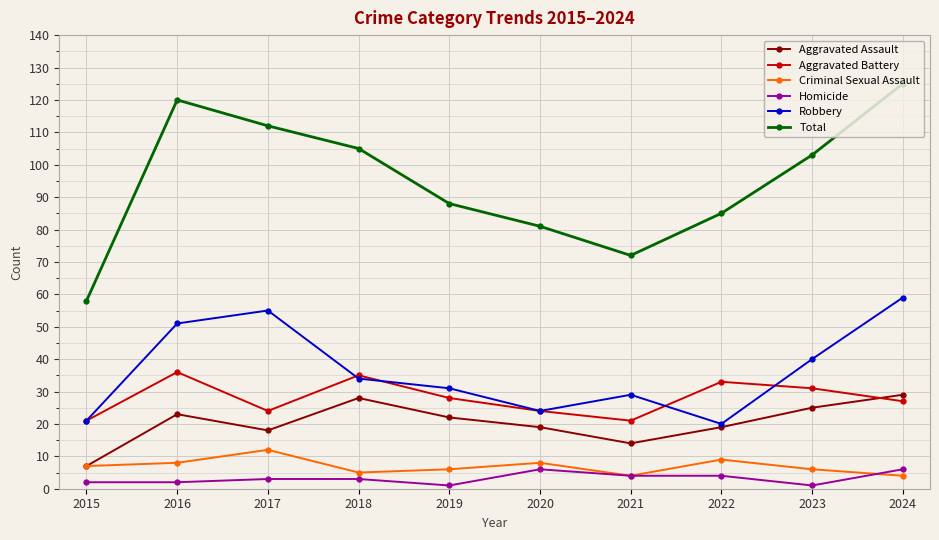

Rank the series by their maximum value, from lowest to highest.

Homicide, Criminal Sexual Assault, Aggravated Assault, Aggravated Battery, Robbery, Total